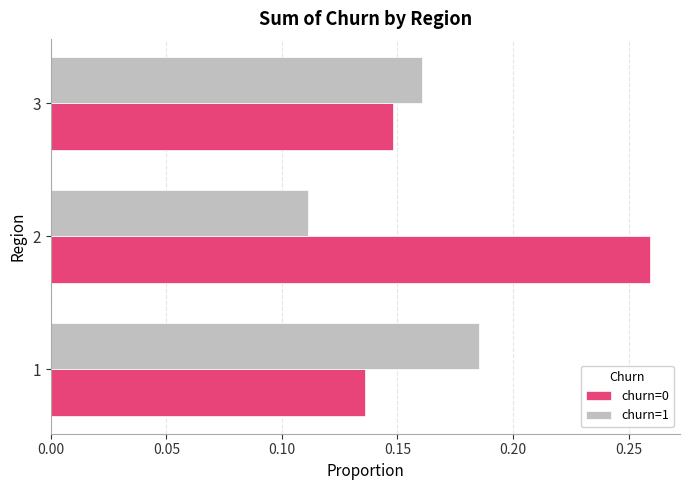

At which category is the sum across all series the highest?

2